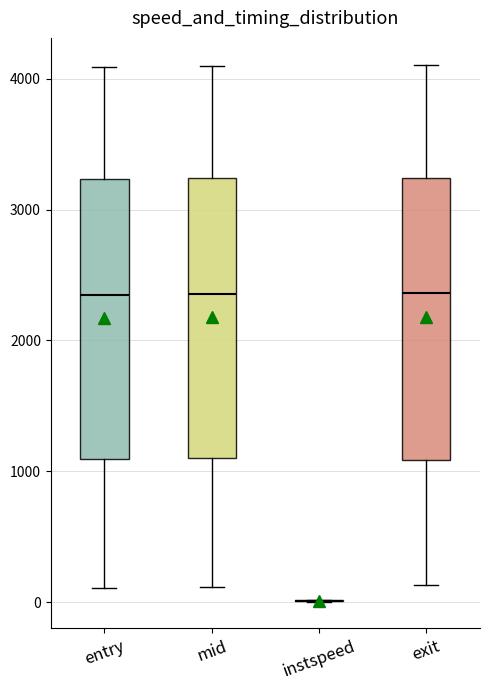

Reading left to right, transcribe this box plot: for each box, give where its median line is, the range the box spans, and where its two whiskers end, as read against the y-axis. The values are not printed on the chart, so give them approximately, as read against the axis.

entry: median 2300, box 1100 to 3200, whiskers 100 to 4100
mid: median 2400, box 1100 to 3200, whiskers 100 to 4100
instspeed: box collapsed to a line at 0, whiskers 0 to 0
exit: median 2400, box 1100 to 3200, whiskers 100 to 4100